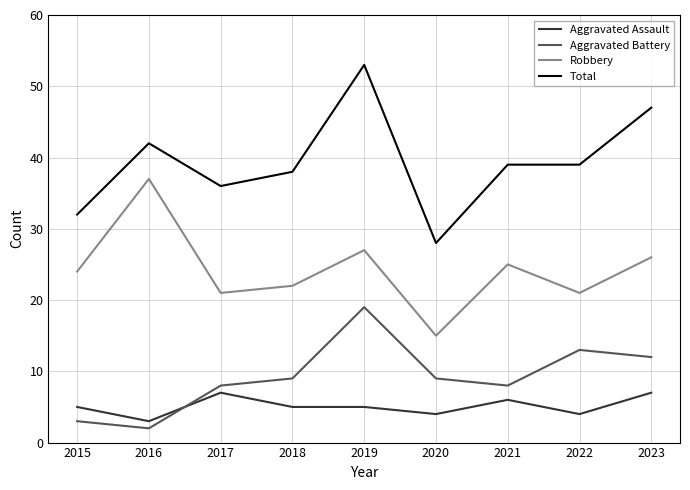

List the series in order of their peak value, lowest first.

Aggravated Assault, Aggravated Battery, Robbery, Total